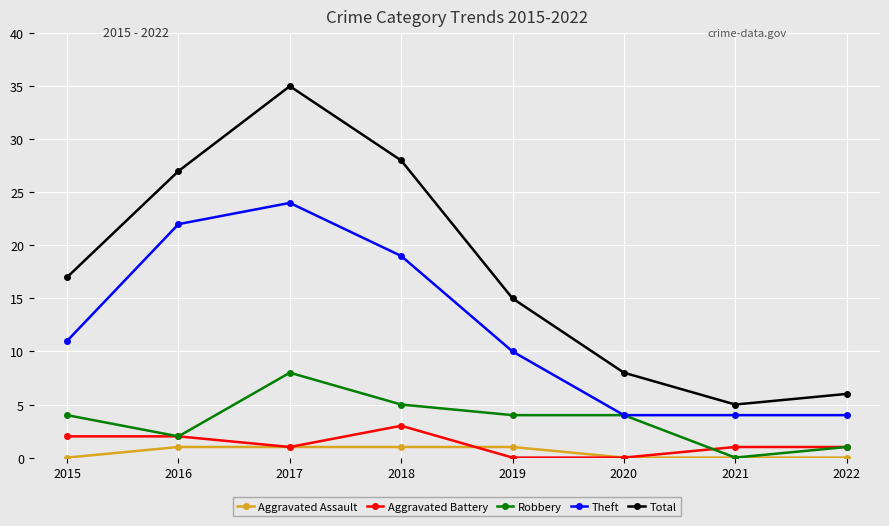

True or false: Aggravated Assault and Theft cross at least once.

False